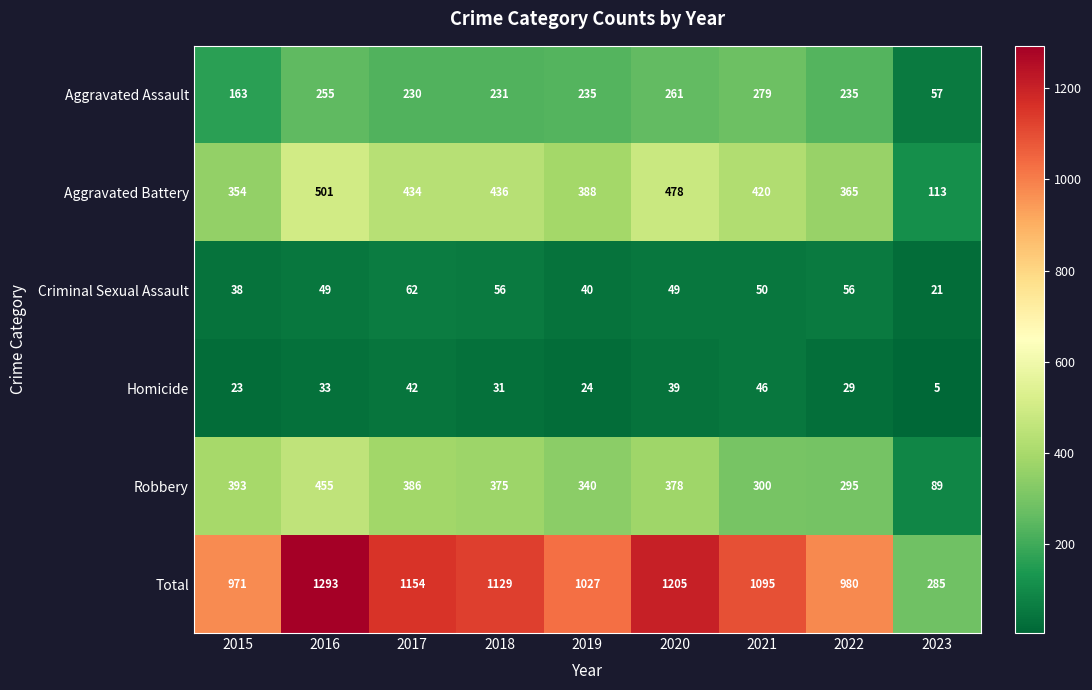

The Aggravated Battery series shows 185 at 2015. True or false?

False